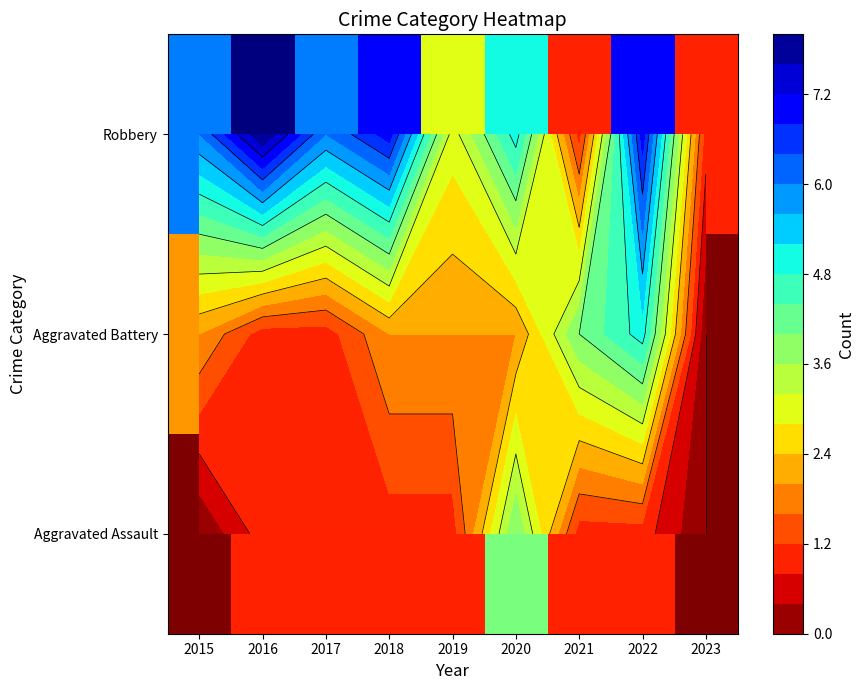

Is the value of Aggravated Assault at 2019 greater than the value of Robbery at 2021?

No